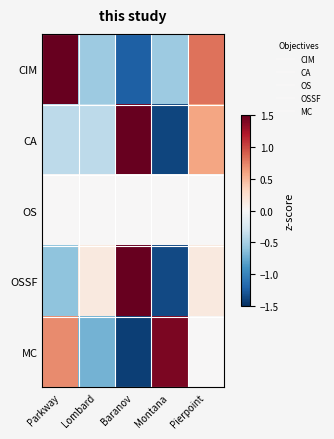

Which series has the widest spread of values?

OSSF